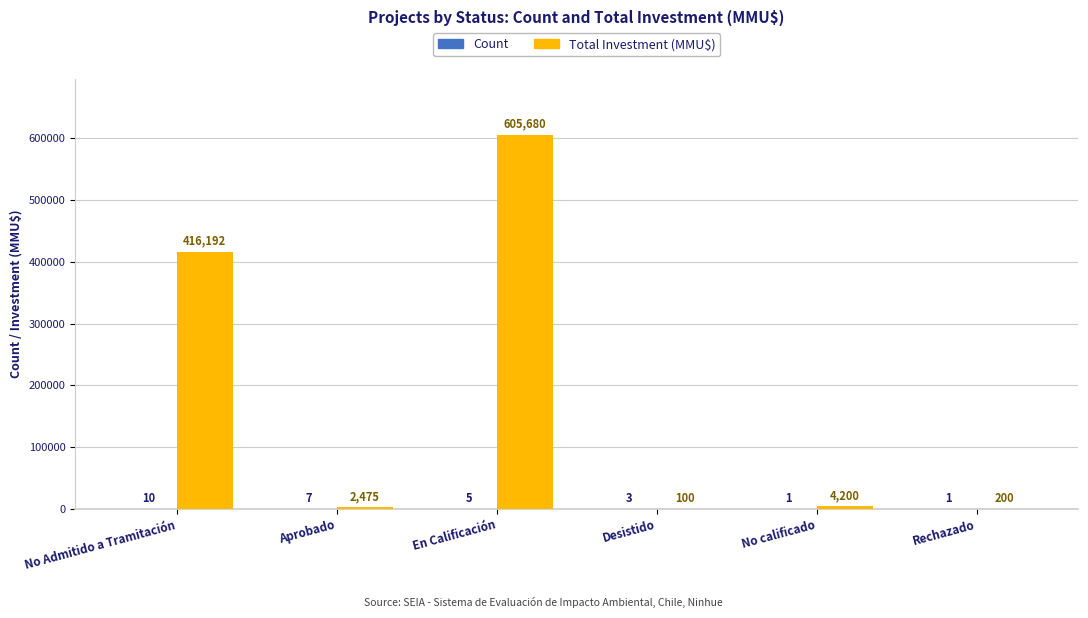

What is the sum of the Total Investment (MMU$) values at Desistido and No calificado?

4300